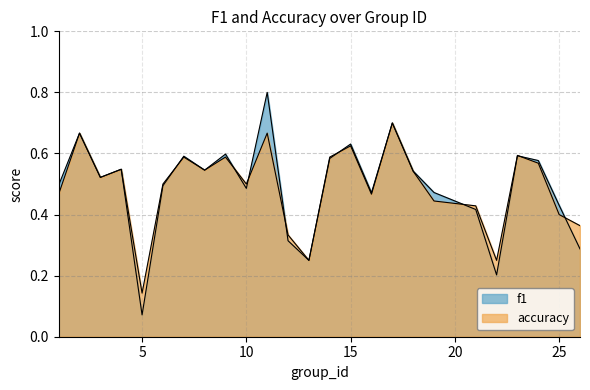

After their last crossing, which series has the higher values: accuracy or f1?

accuracy